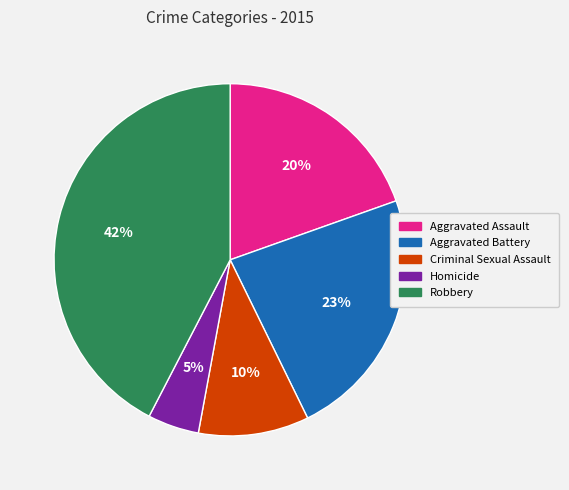

Rank the categories by value from lowest to highest.

Homicide, Criminal Sexual Assault, Aggravated Assault, Aggravated Battery, Robbery